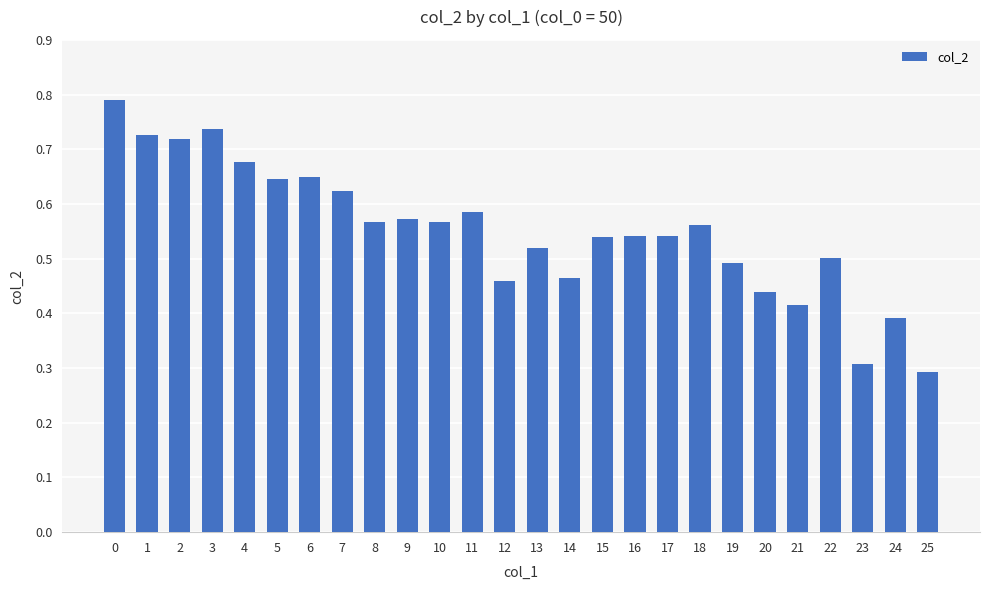

How many data points does each series have?

26